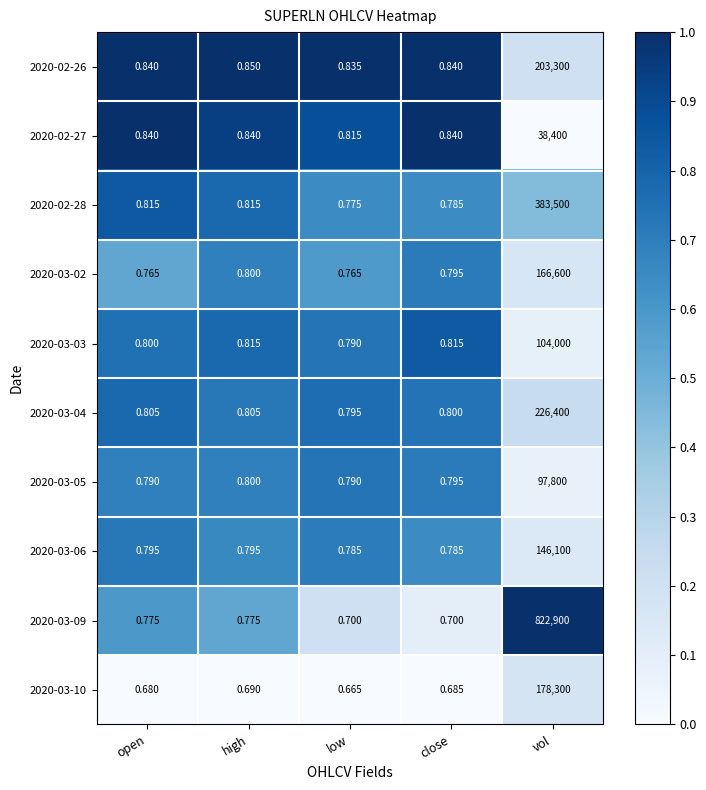

Is the value of 2020-03-10 at low greater than the value of 2020-02-26 at vol?

No